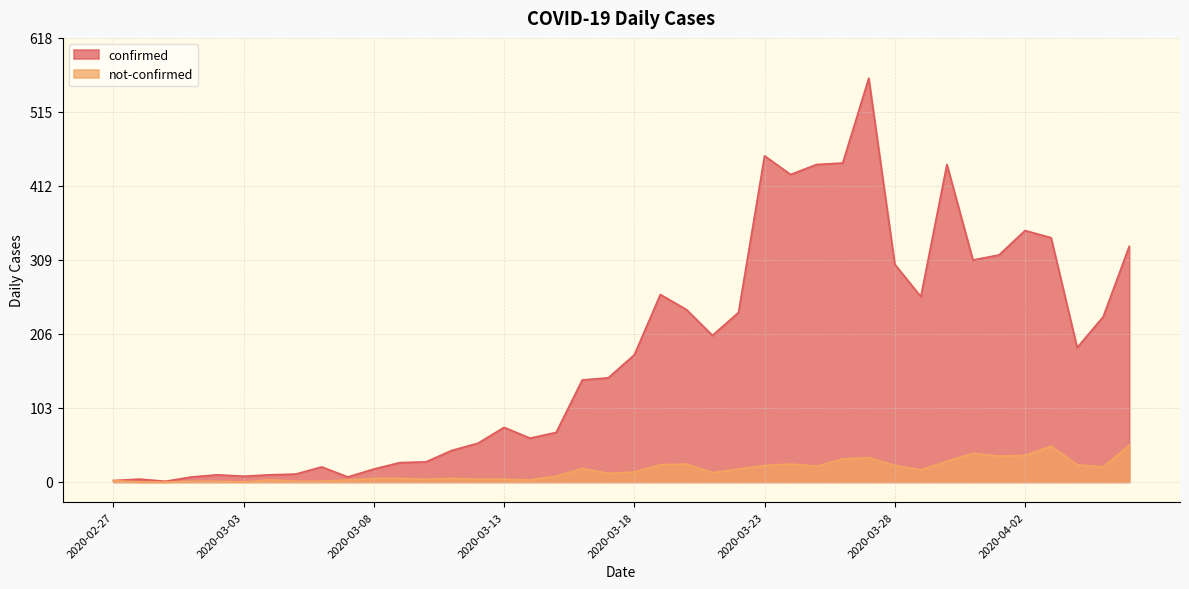

Is it true that confirmed equals 486 at 2020-04-01?

False